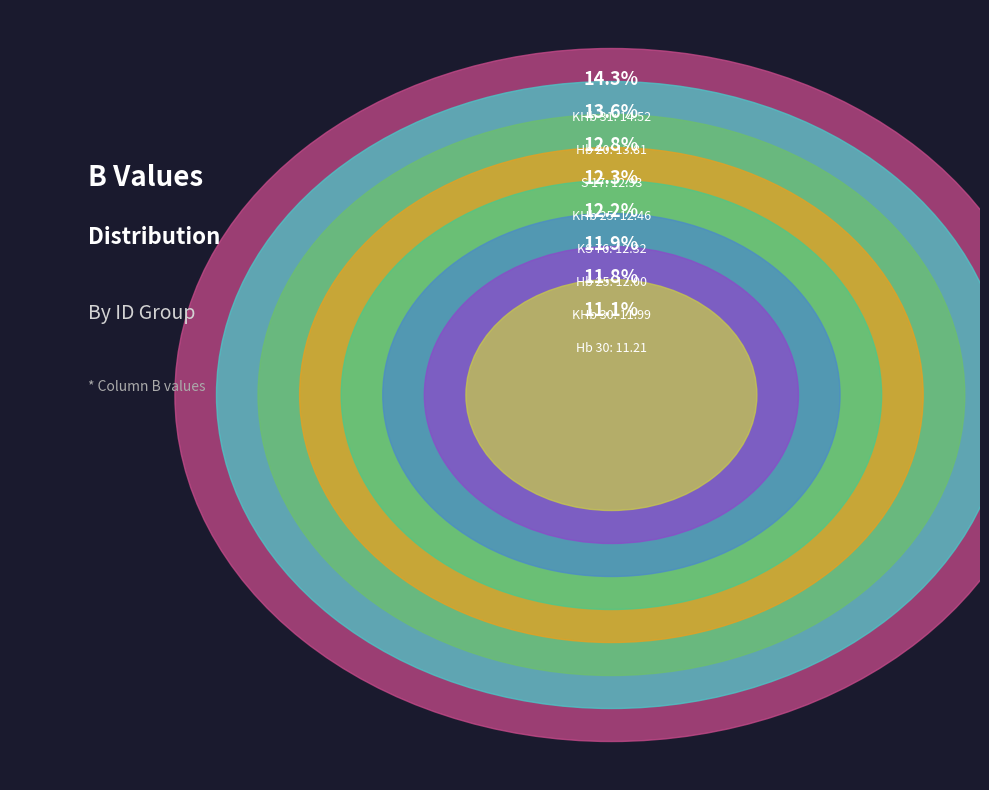

The Hb 25 slice represents 12% of the pie. True or false?

True